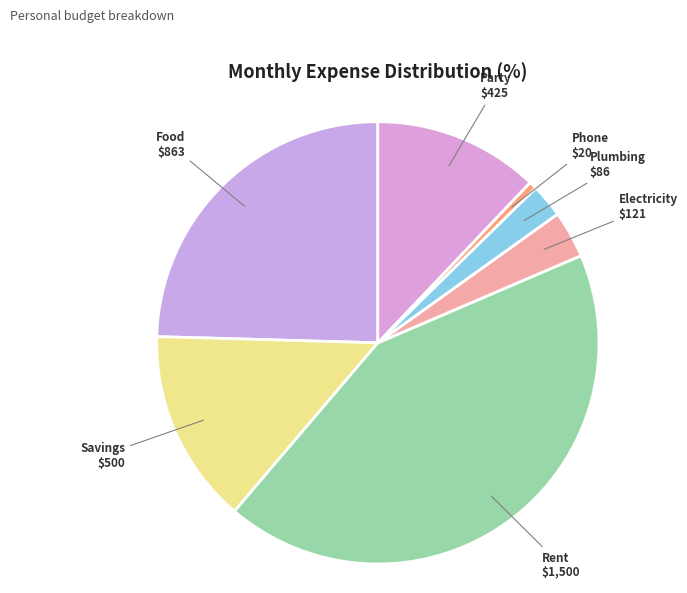

Rank the categories by value from lowest to highest.

Phone, Plumbing, Electricity, Party, Savings, Food, Rent